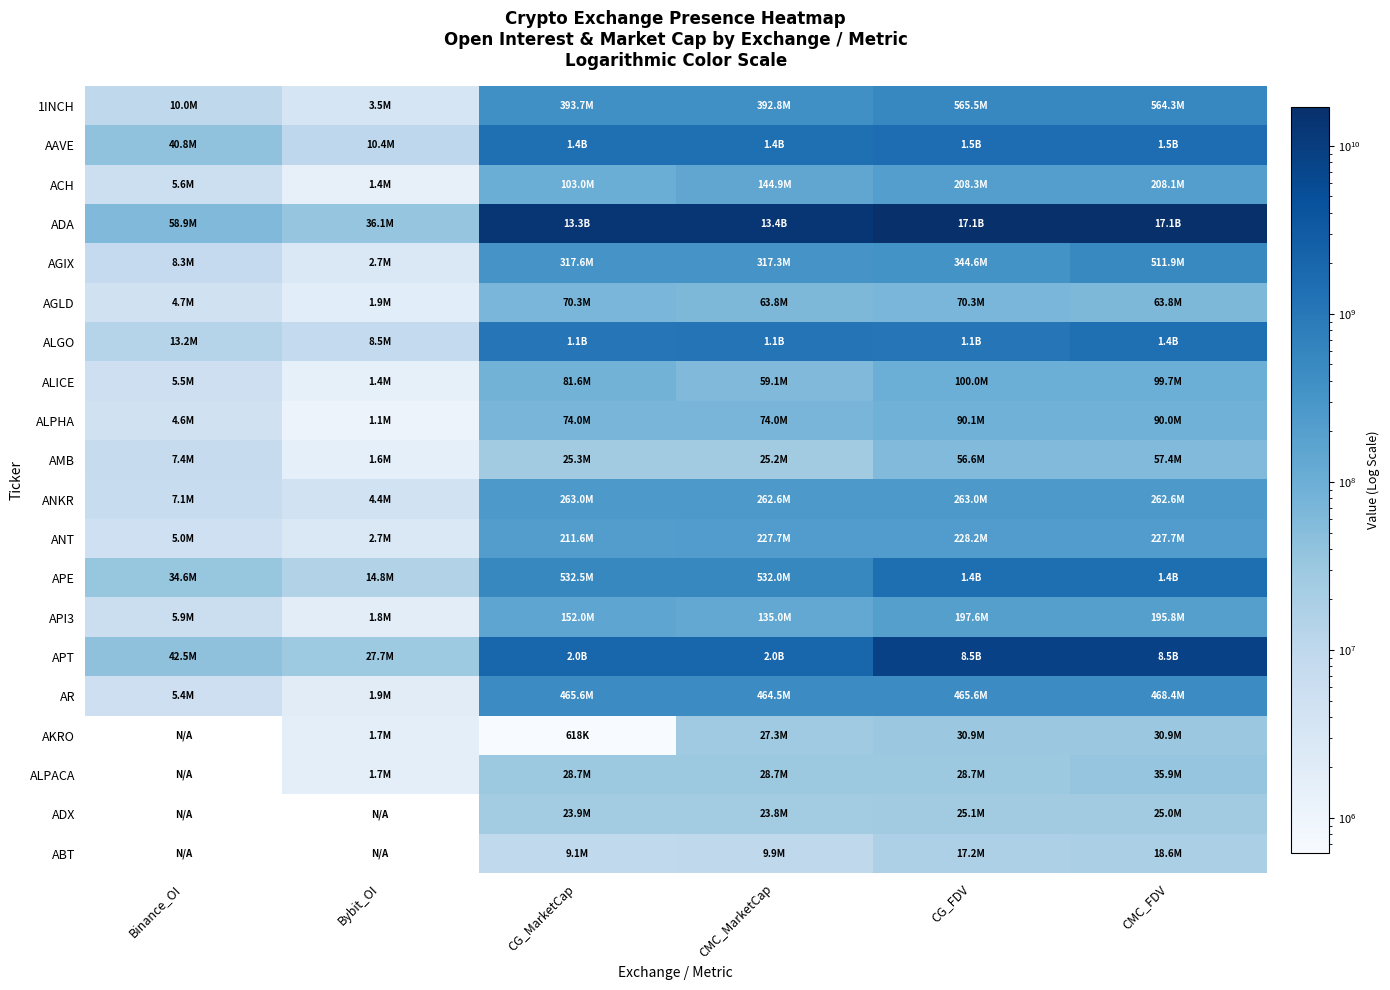

Count the number of data series in this chart.

20